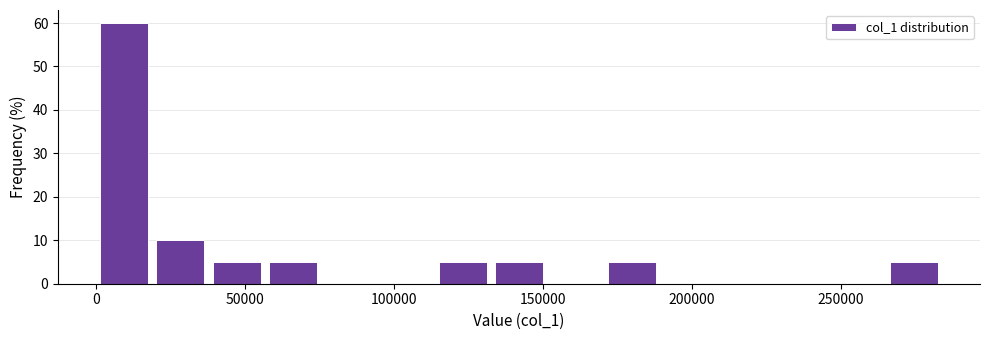

Read against the x-axis, roughly where is the centre of the tallest bar?

10000